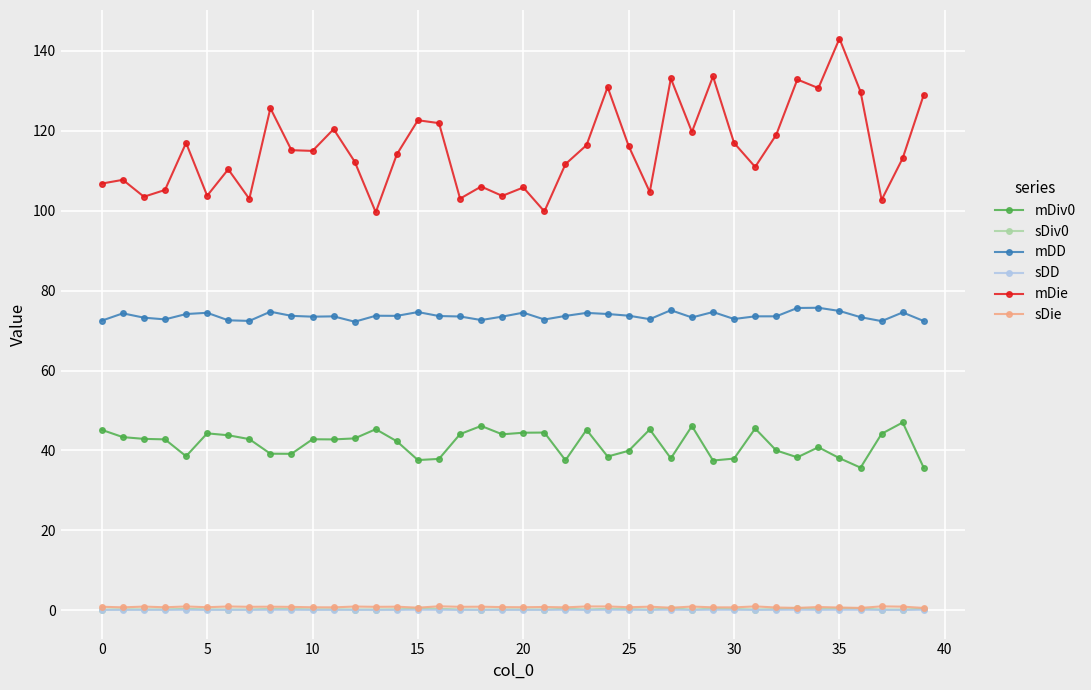

True or false: mDie has more than 0 points higher than both neighbors.

True